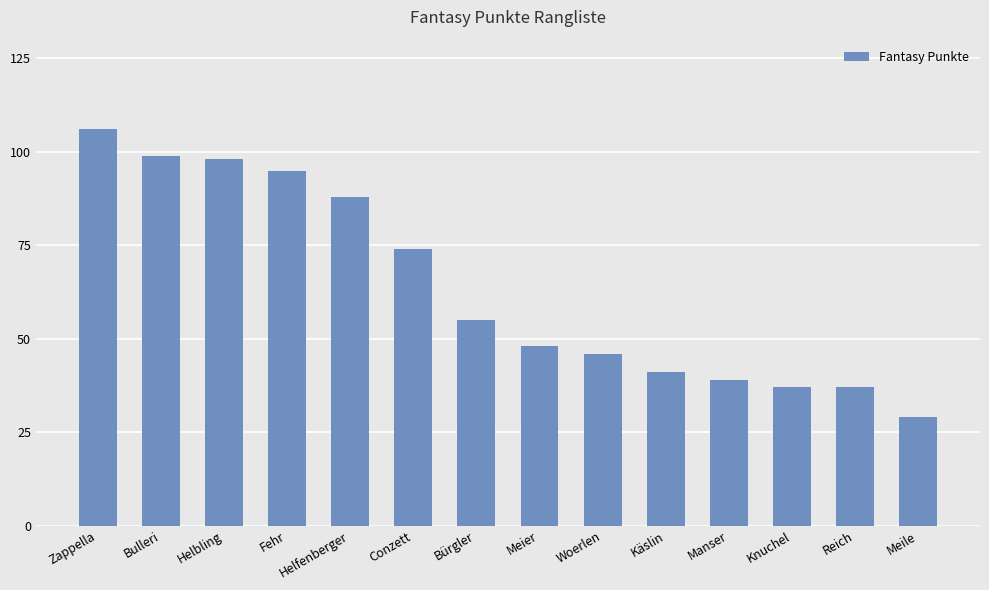

The chart shows a value of 52 at Manser. True or false?

False